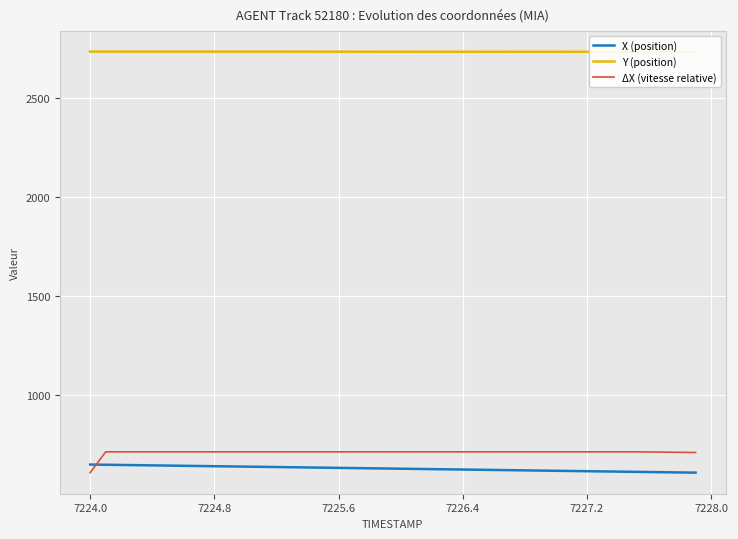

List the series in order of their peak value, highest first.

Y (position), ΔX (vitesse relative), X (position)